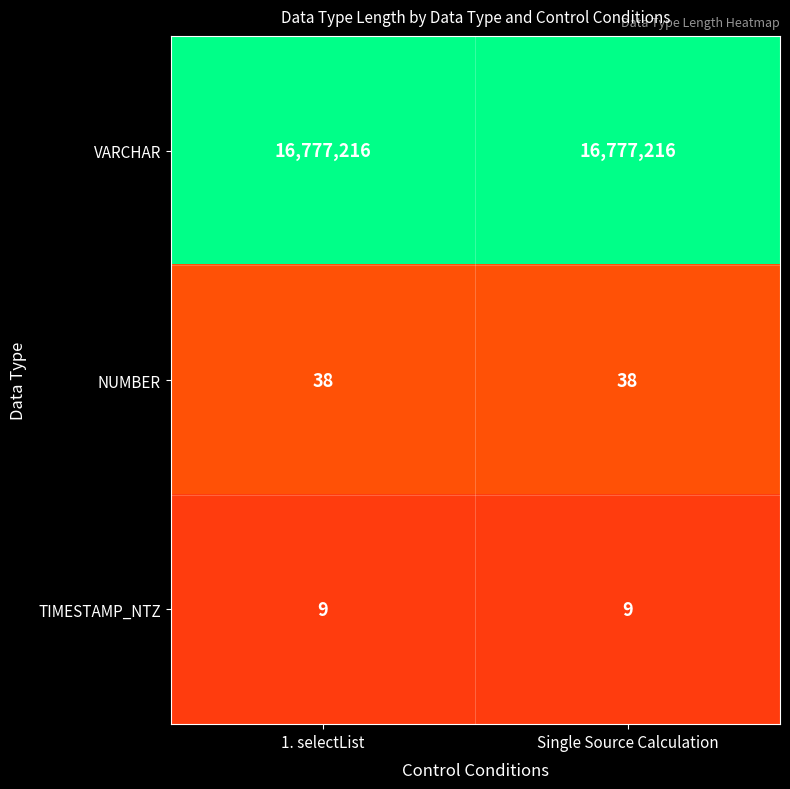

Reading left to right, what are all the values shown in this chart?

VARCHAR: 1. selectList=16777216	Single Source Calculation=16777216
NUMBER: 1. selectList=38	Single Source Calculation=38
TIMESTAMP_NTZ: 1. selectList=9	Single Source Calculation=9